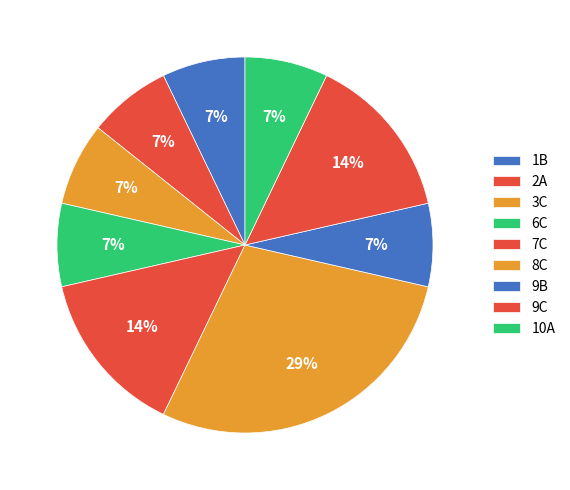

What is the largest slice in the pie chart?

8C